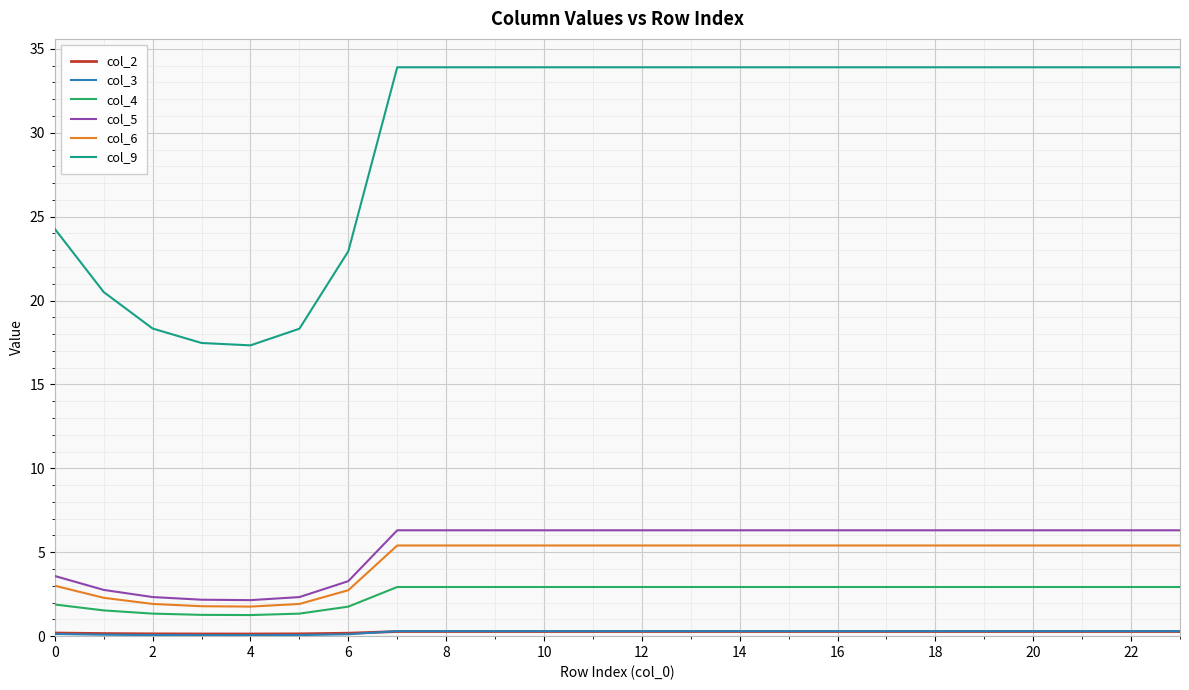

True or false: col_5 and col_9 intersect in this chart.

False